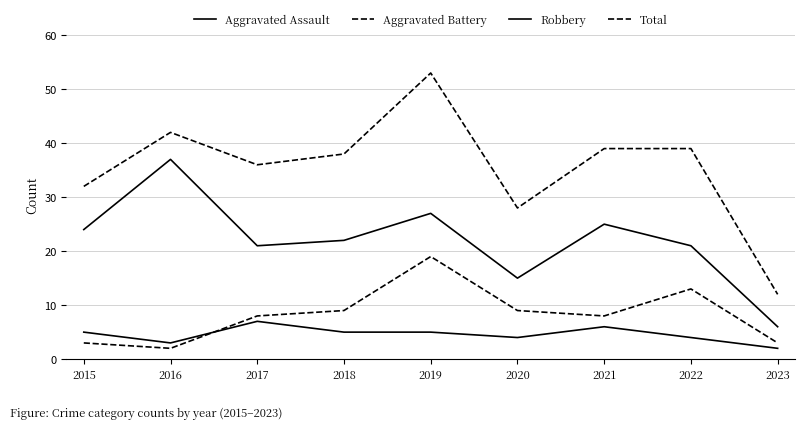

How many lines are shown in the chart?

4